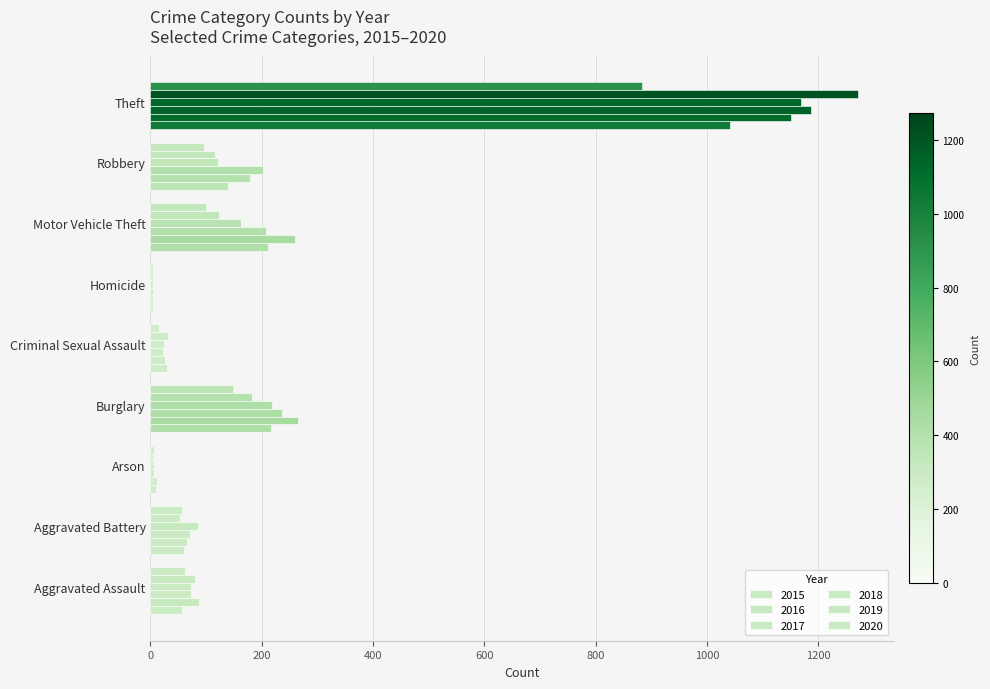

The value of 2018 at Theft is 1170. True or false?

True